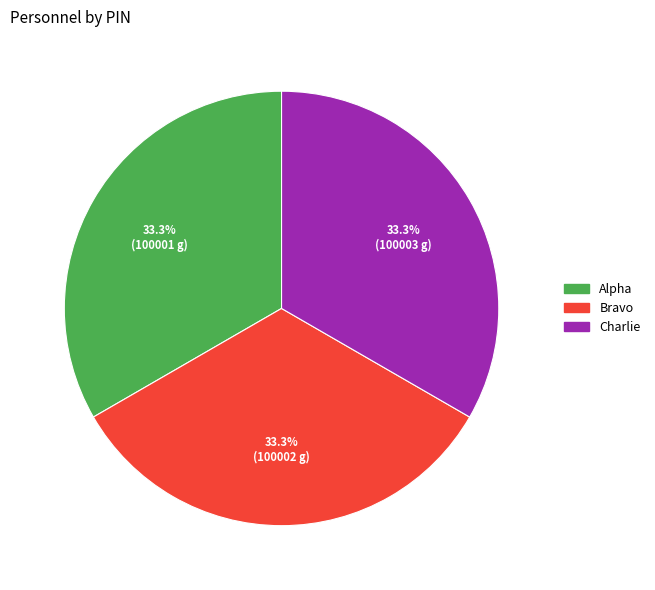

Does Alpha account for over 50% of the chart?

No